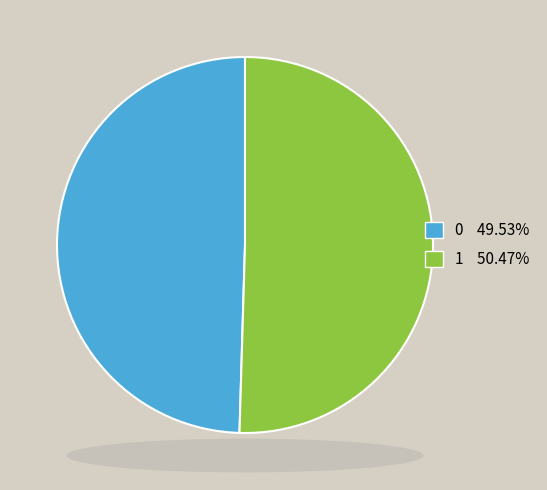

What is the majority slice?

1